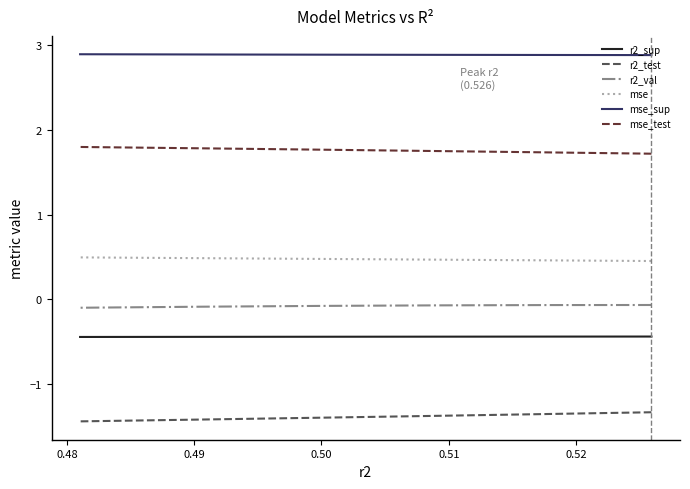

True or false: mse and mse_sup intersect in this chart.

False